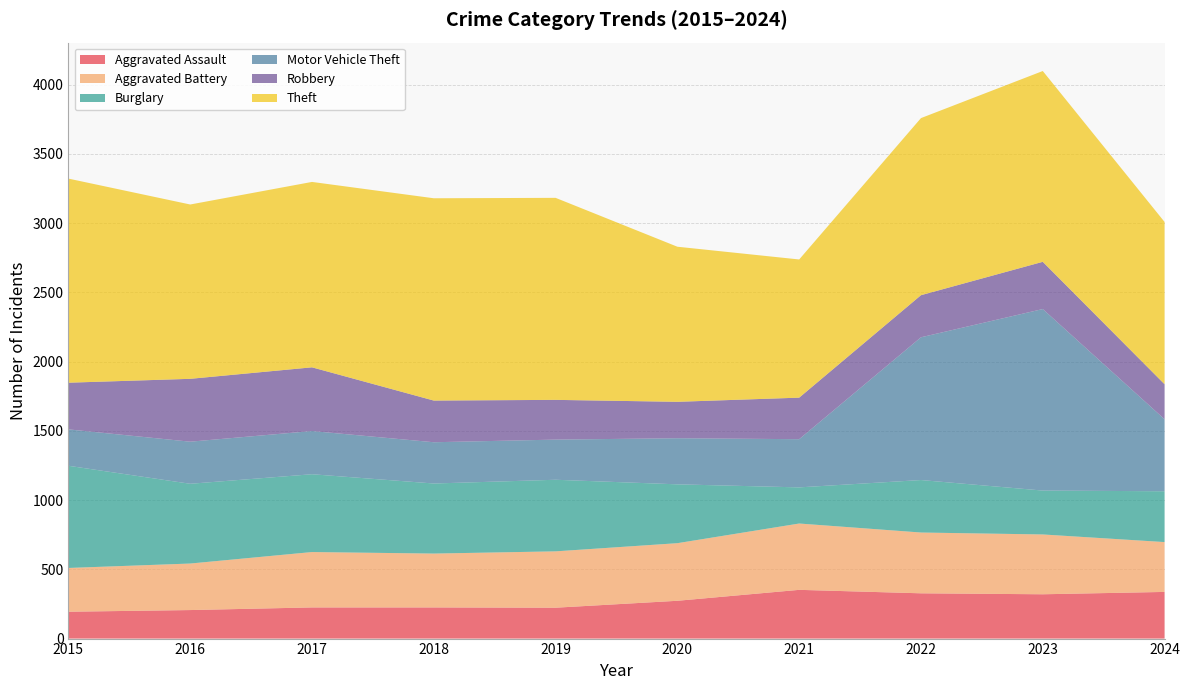

Reading left to right, transcribe all the data shown in this chart.

Aggravated Assault: 2015=194	2016=206	2017=225	2018=225	2019=223	2020=273	2021=352	2022=327	2023=320	2024=337
Aggravated Battery: 2015=316	2016=336	2017=400	2018=389	2019=407	2020=416	2021=479	2022=439	2023=432	2024=360
Burglary: 2015=738	2016=576	2017=562	2018=506	2019=517	2020=425	2021=261	2022=379	2023=317	2024=367
Motor Vehicle Theft: 2015=263	2016=304	2017=312	2018=298	2019=290	2020=333	2021=348	2022=1031	2023=1311	2024=520
Robbery: 2015=337	2016=454	2017=460	2018=301	2019=287	2020=263	2021=300	2022=304	2023=341	2024=253
Theft: 2015=1474	2016=1259	2017=1339	2018=1461	2019=1459	2020=1120	2021=998	2022=1279	2023=1378	2024=1172